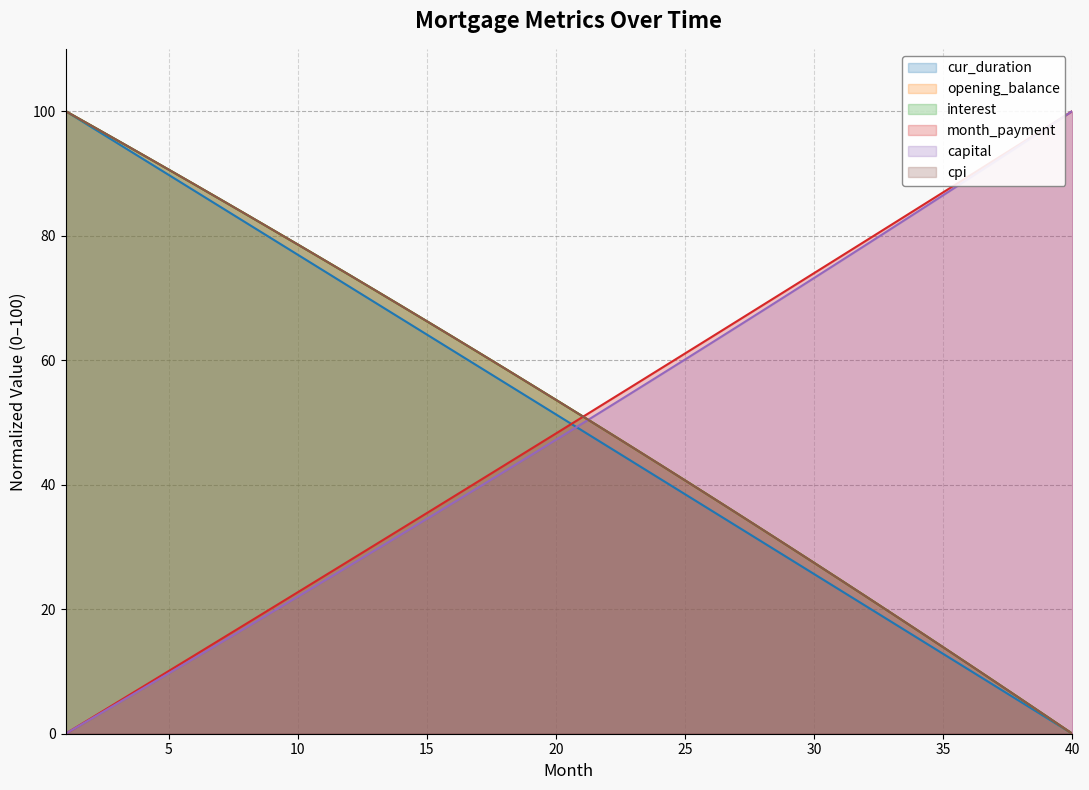

Rank the series at 27 from lowest to highest value.

cur_duration, cpi, interest, opening_balance, capital, month_payment